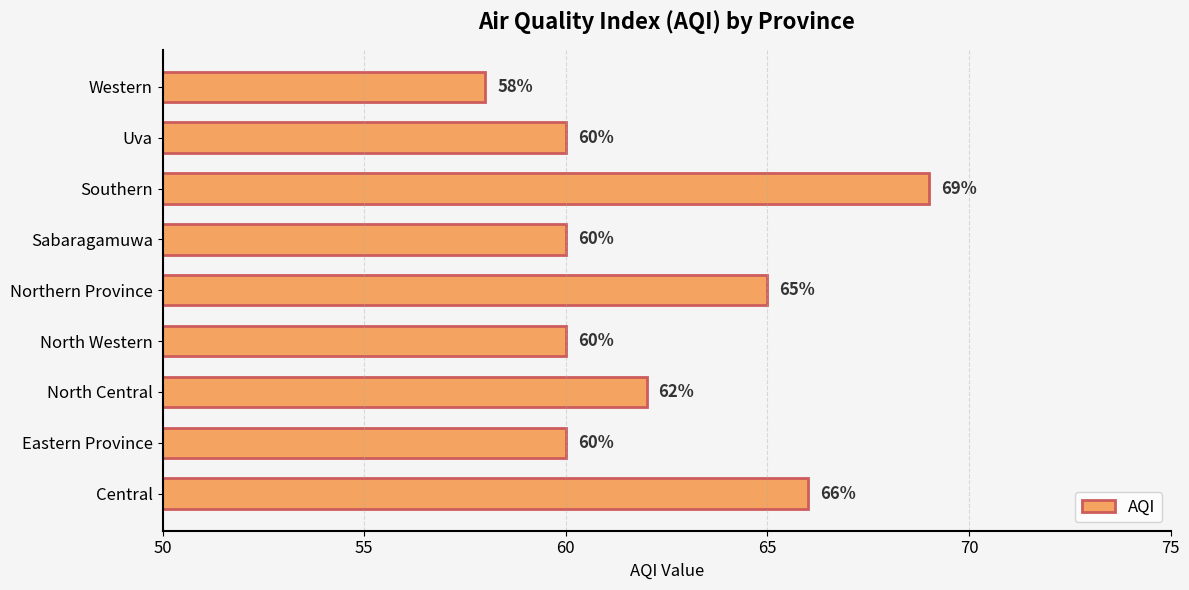

How many distinct data groups are displayed?

1